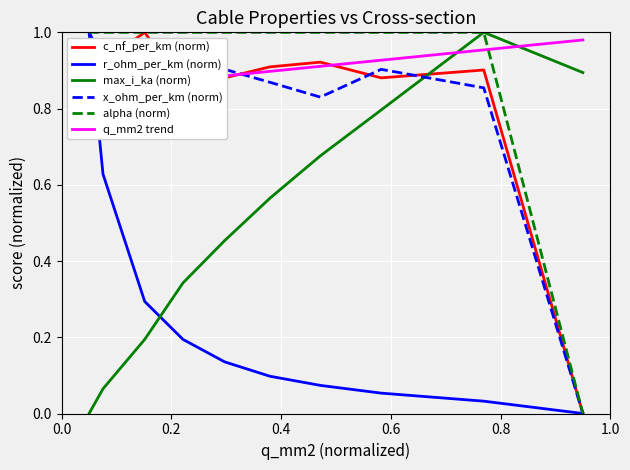

What is the highest value of the r_ohm_per_km (norm) series?

1.0